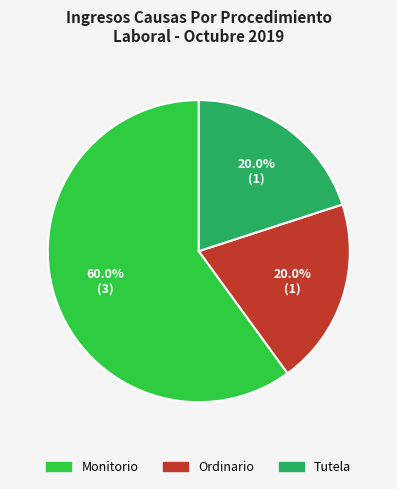

What is the majority slice?

Monitorio